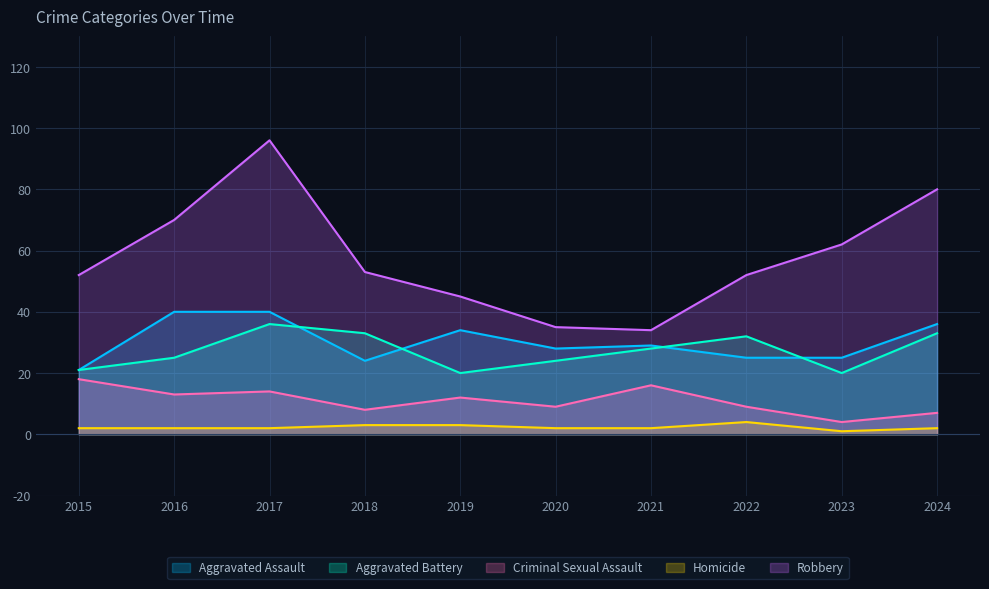

At which category does Criminal Sexual Assault reach its first local valley?

2016